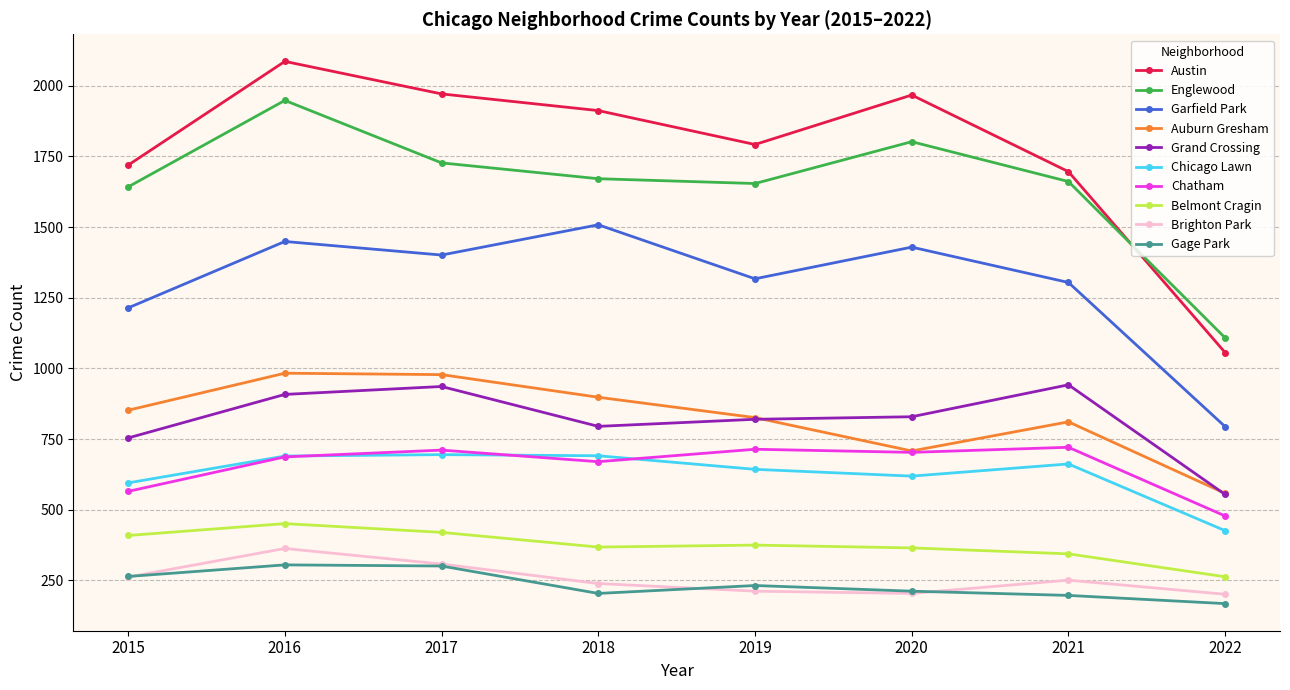

True or false: Grand Crossing has a value of 1459 at 2020.

False